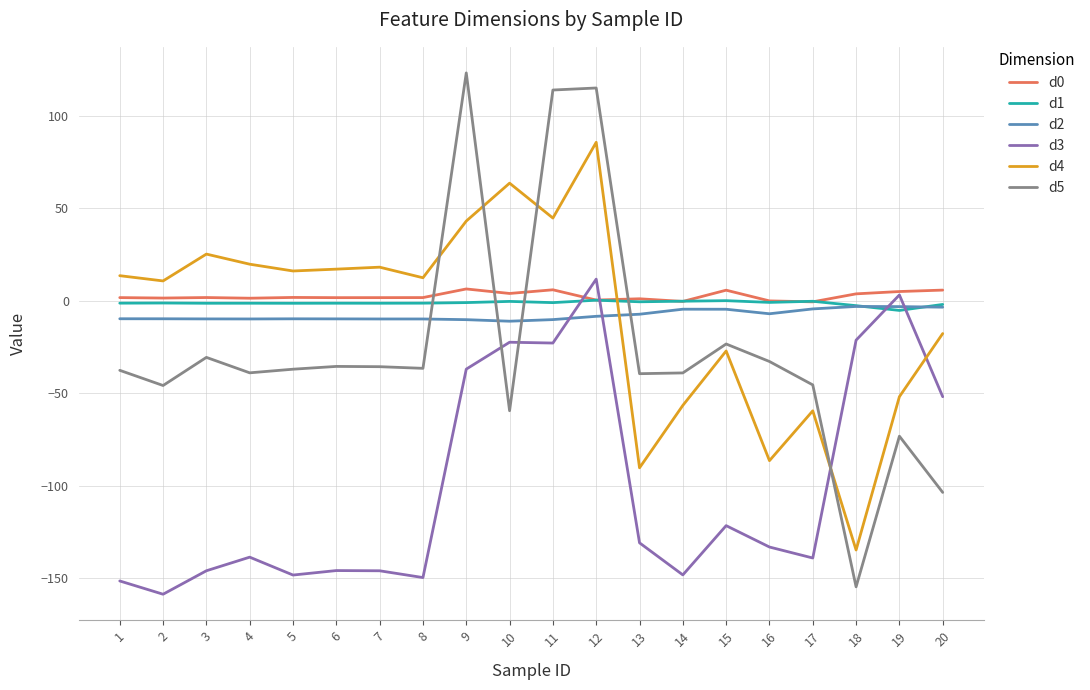

Count the number of categories in the chart.

20